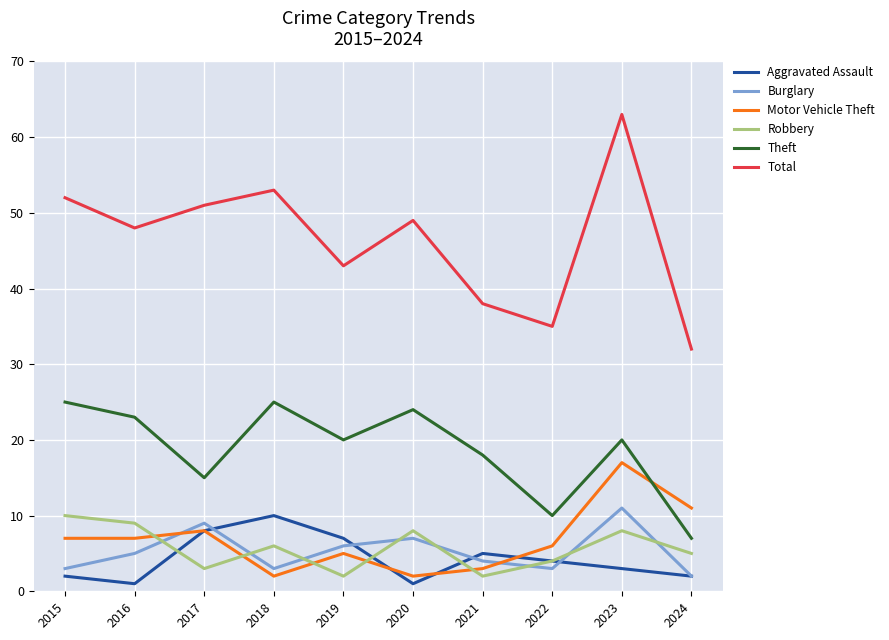

After their last crossing, which series has the higher values: Burglary or Robbery?

Robbery